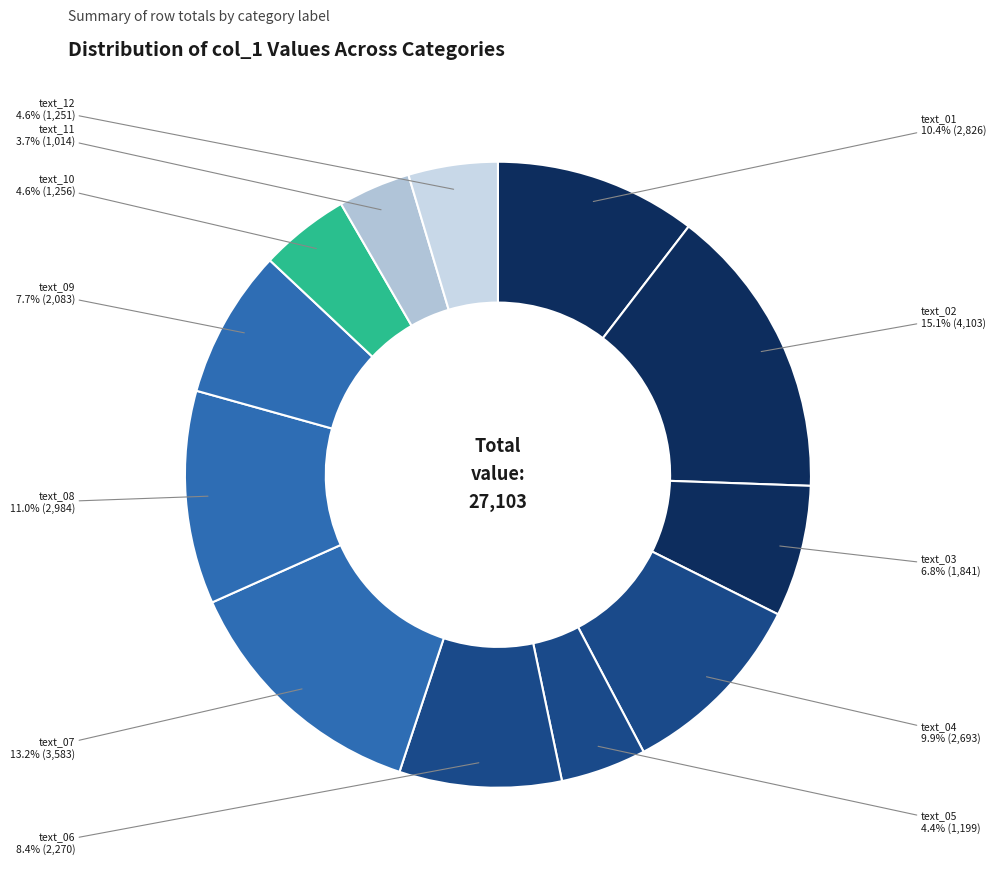

Which category has the smallest portion of the pie?

text_11